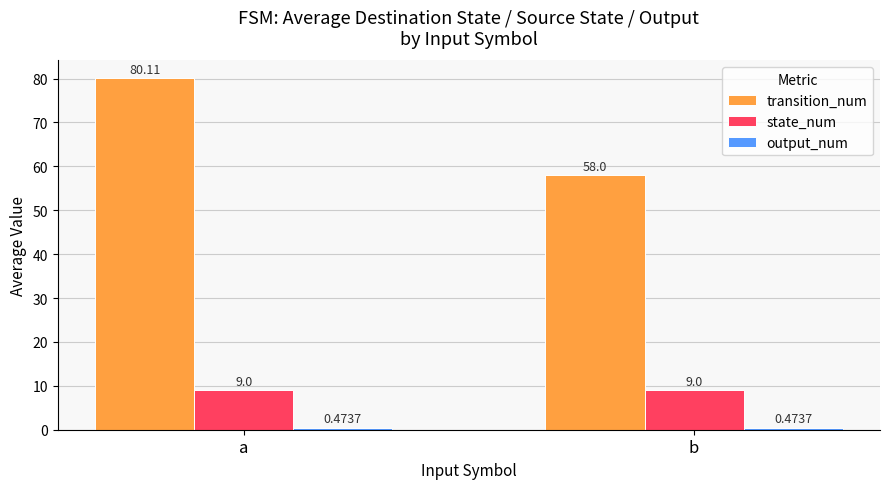

At which category does the chart reach its peak across all series?

a